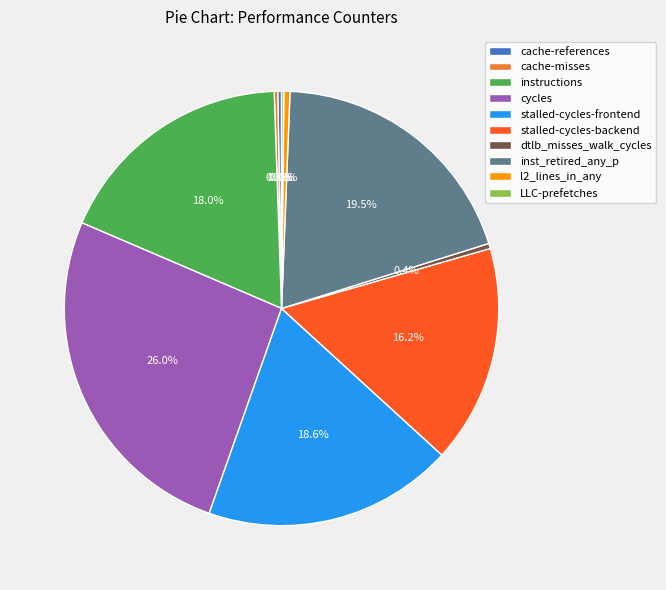

Which has a higher value, stalled-cycles-frontend or l2_lines_in_any?

stalled-cycles-frontend